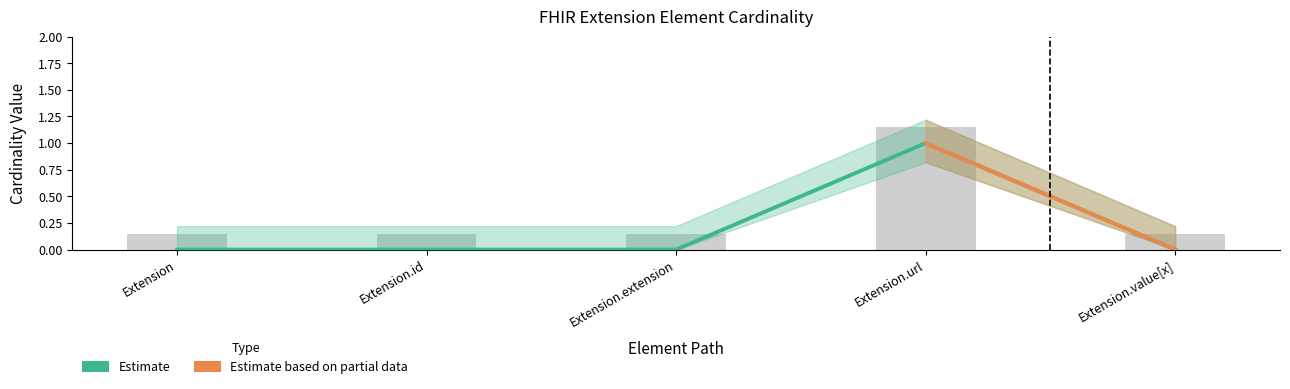

How many values in Min are above zero?

1